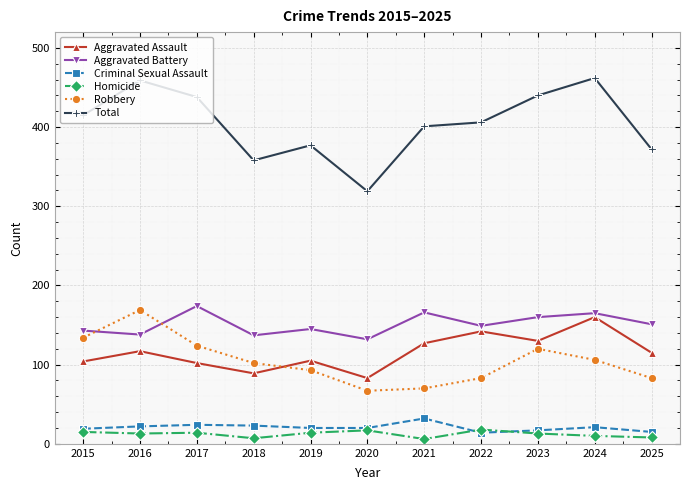

True or false: Robbery and Criminal Sexual Assault intersect in this chart.

False